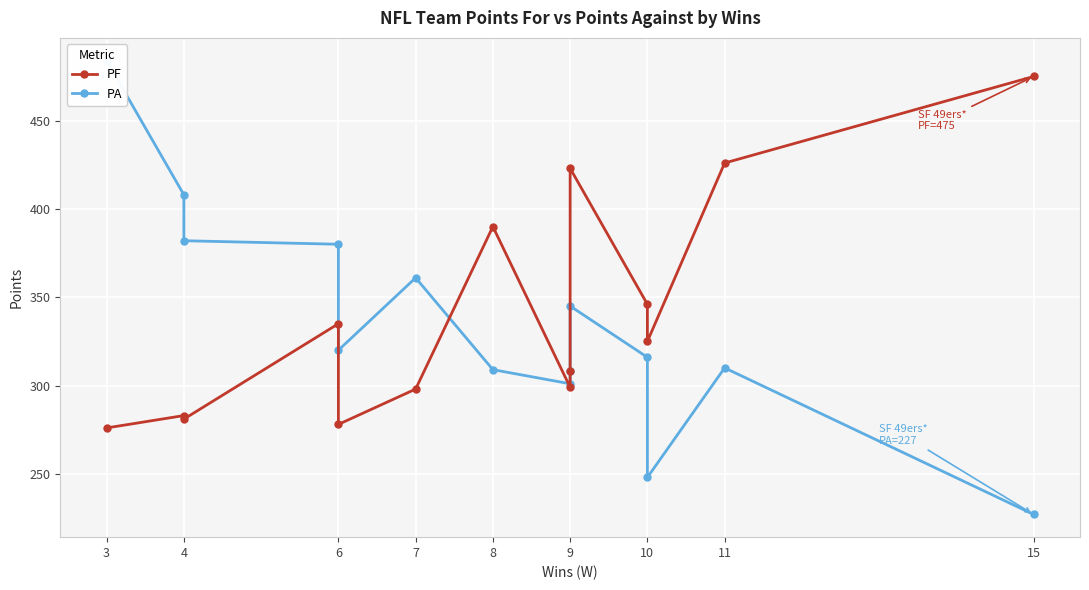

At which category is the sum across all series the highest?

9